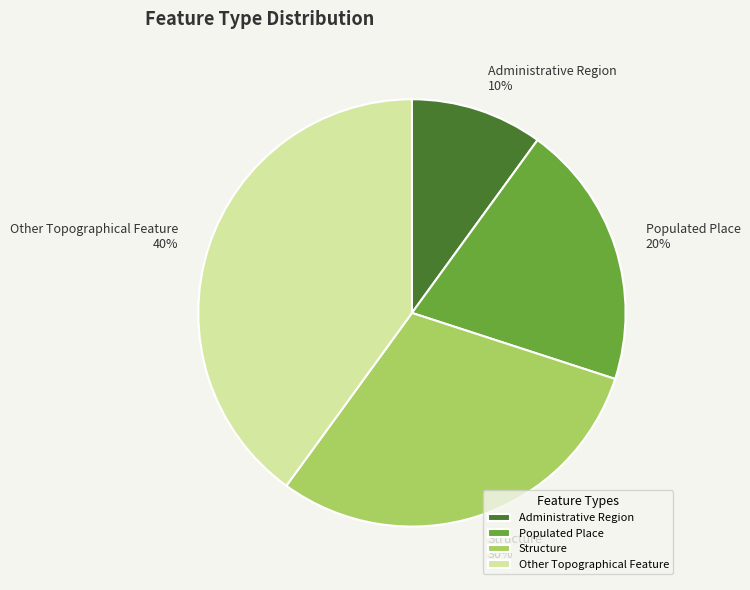

Rank the categories by value from highest to lowest.

Other Topographical Feature, Structure, Populated Place, Administrative Region